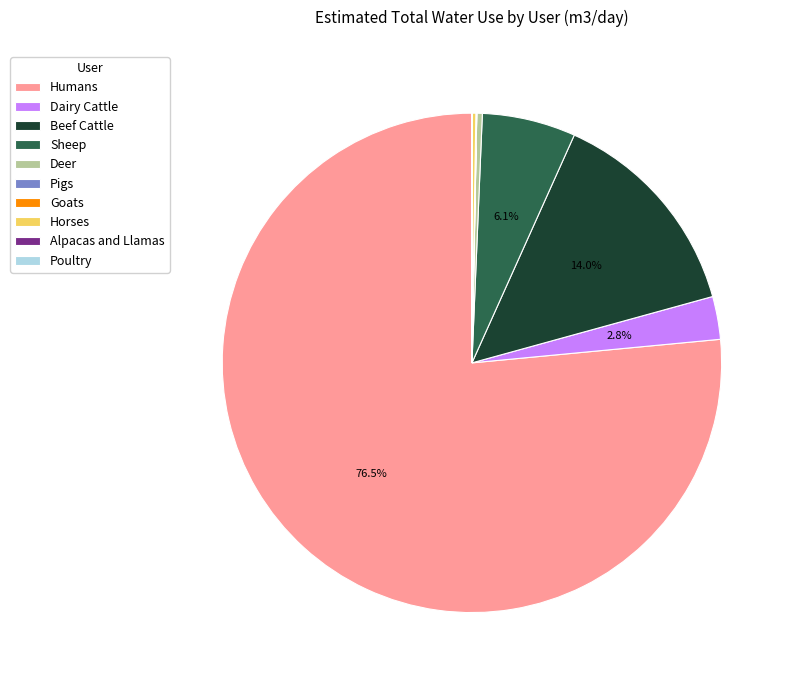

True or false: Beef Cattle accounts for 8% of the total.

False